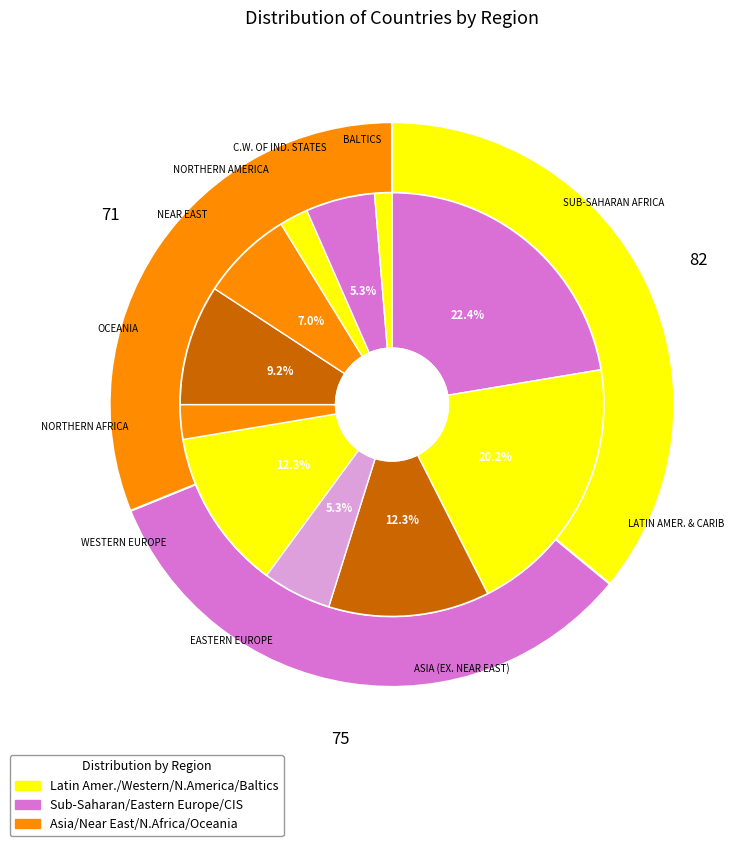

What percentage is NOT represented by BALTICS?

98.7%